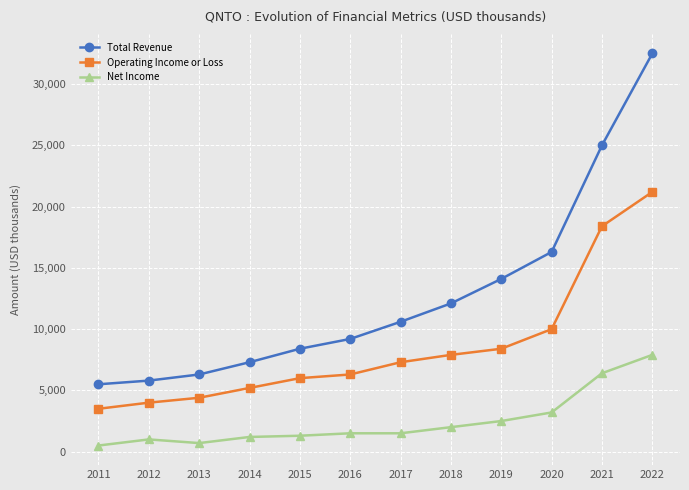

Is it true that Total Revenue equals 25000 at 2021?

True